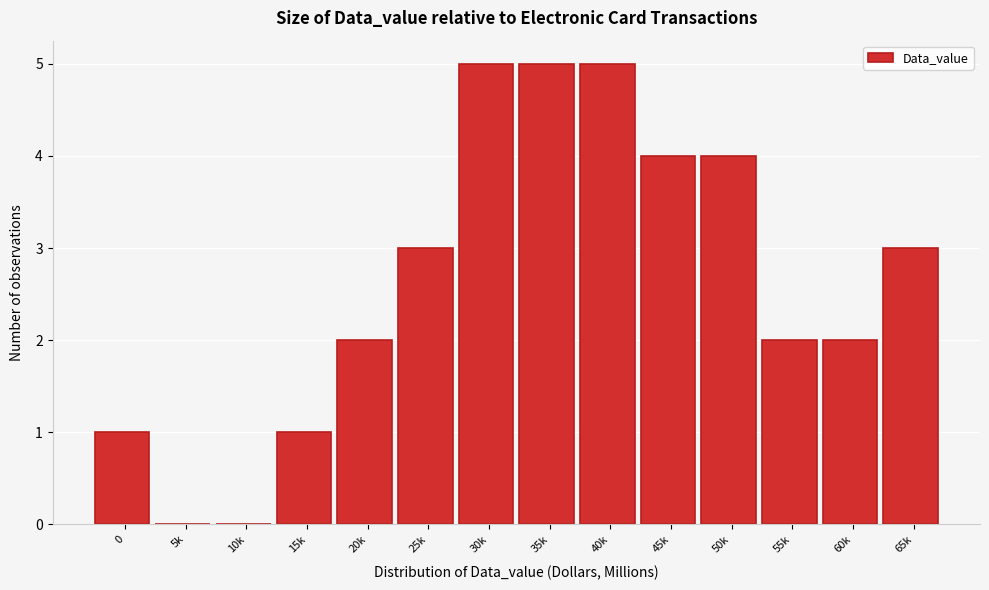

Reading left to right, transcribe all the data shown in this chart.

0=1	5k=0	10k=0	15k=1	20k=2	25k=3	30k=5	35k=5	40k=5	45k=4	50k=4	55k=2	60k=2	65k=3